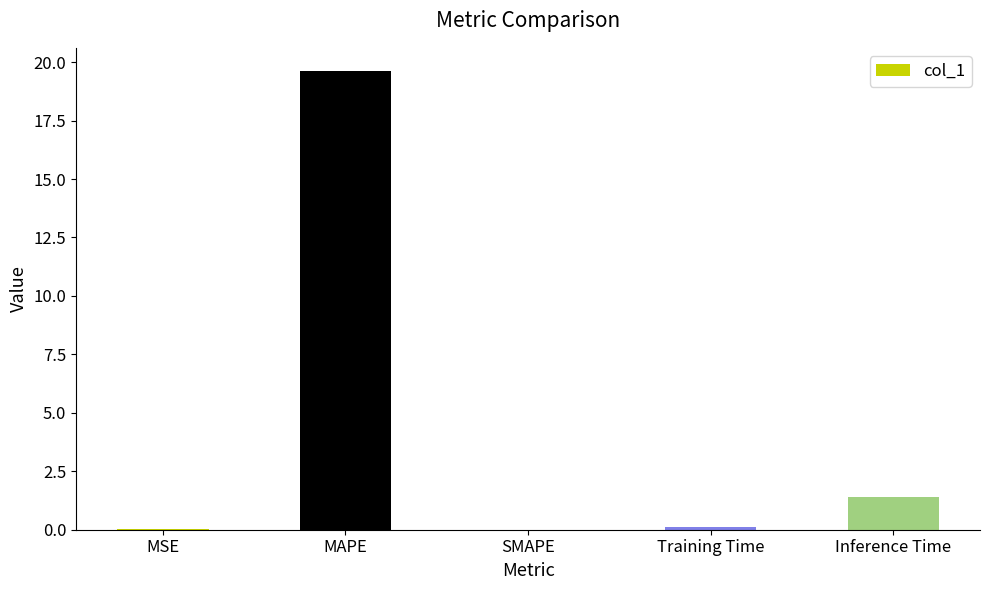

The chart shows a value of 9.9 at MAPE. True or false?

False